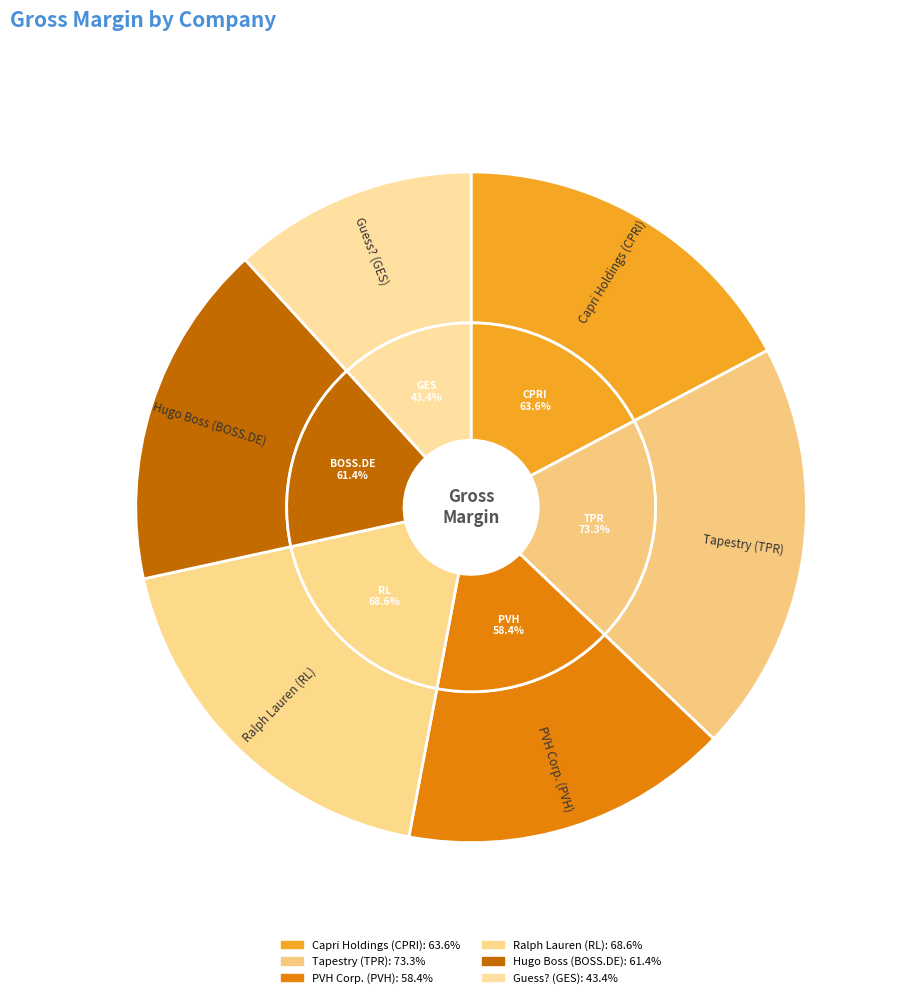

Count the number of slices in the pie.

6